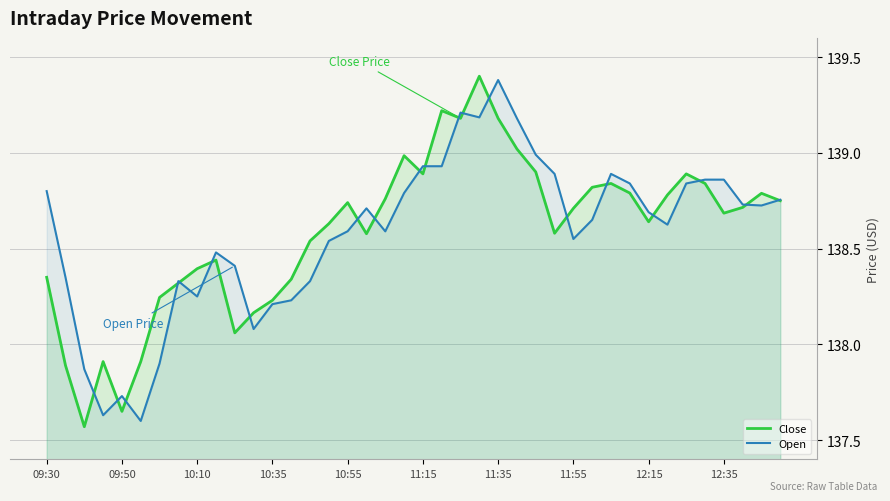

What is the value of the Open point at the 36th from the left?

138.9